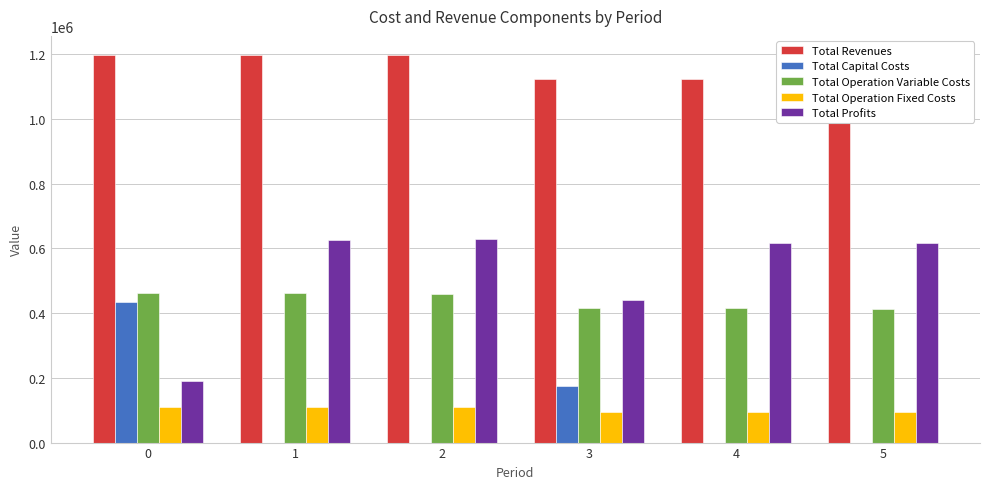

What is the difference between the highest and lowest values at 4?

1124526.3